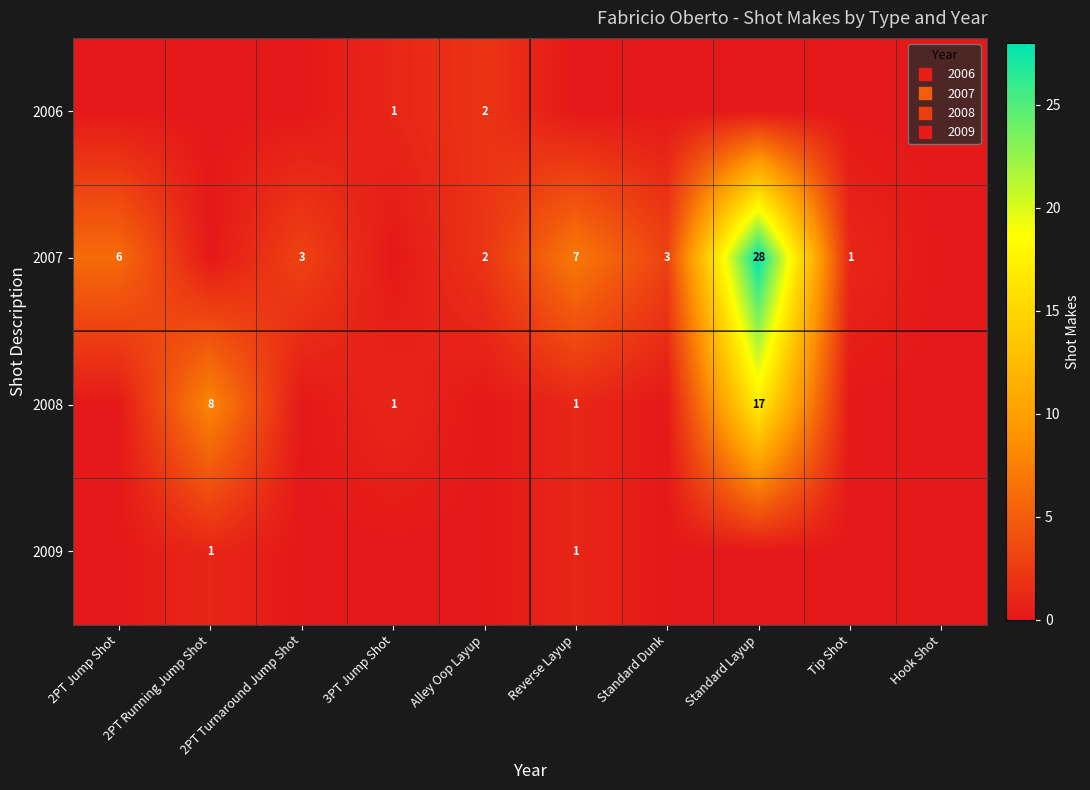

Which series has the widest spread of values?

2007